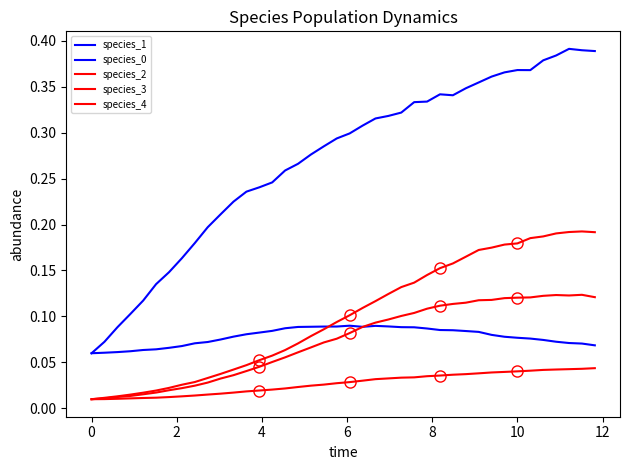

True or false: species_1 has a value of 0.3 at 25.

True